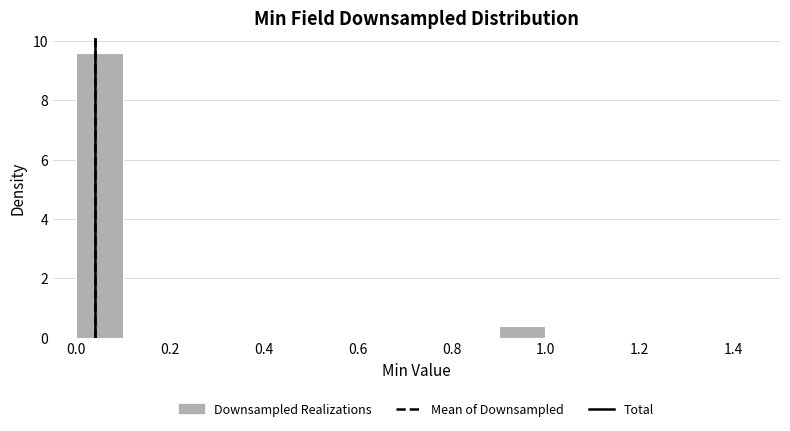

Over which range of the x-axis is the bar tallest?

0.0 to 0.1